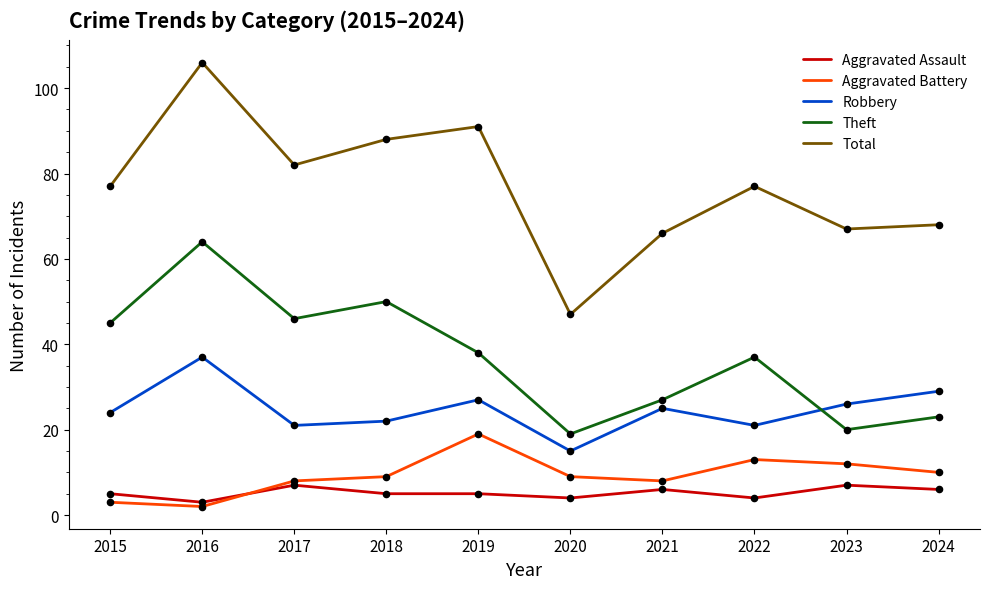

What is the difference between the highest and lowest values at 2019?

86